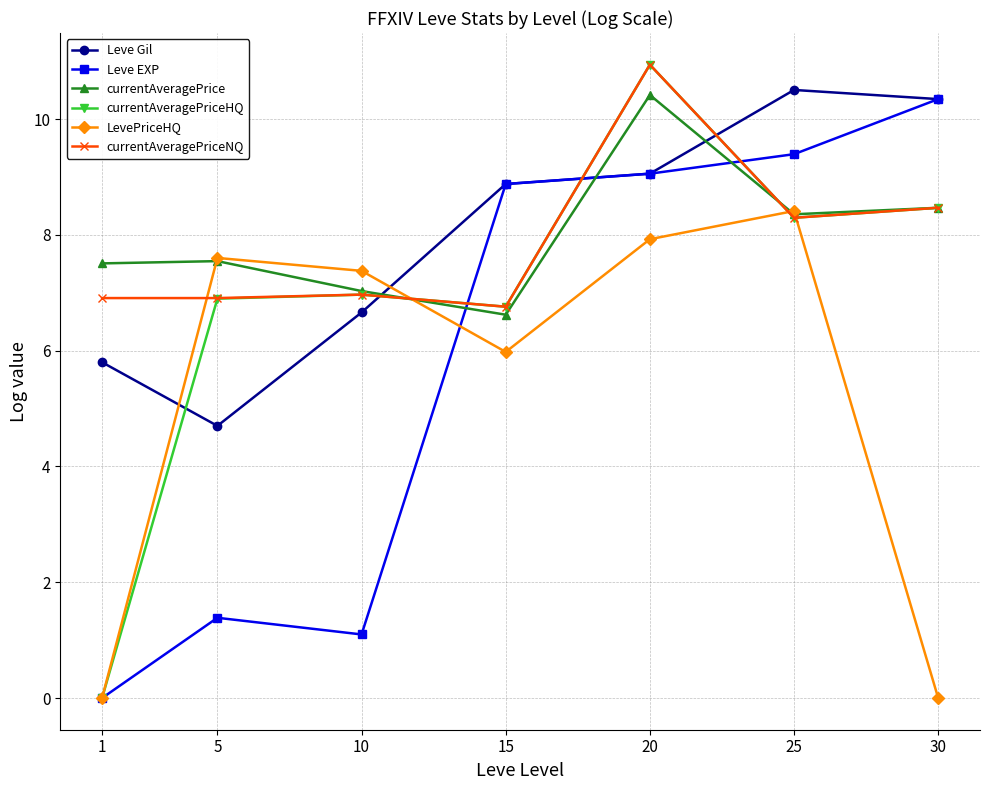

True or false: currentAveragePrice has a value of 14.1 at 25.

False